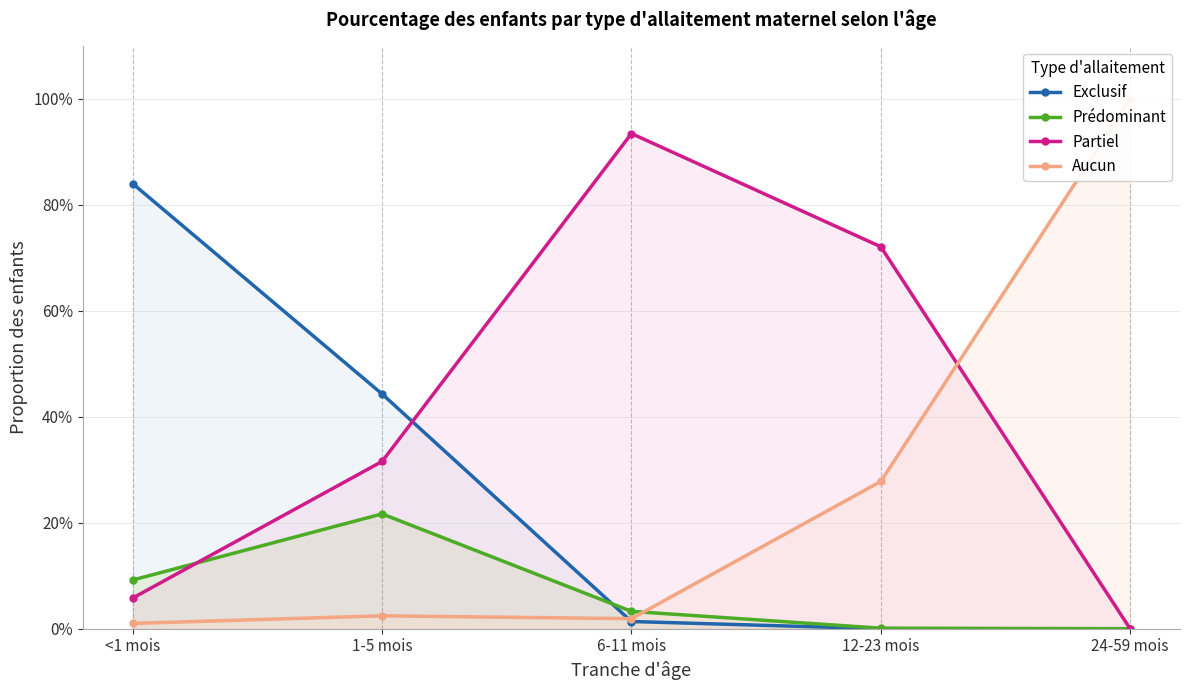

What is the difference between the highest and lowest values at 1-5 mois?

0.4